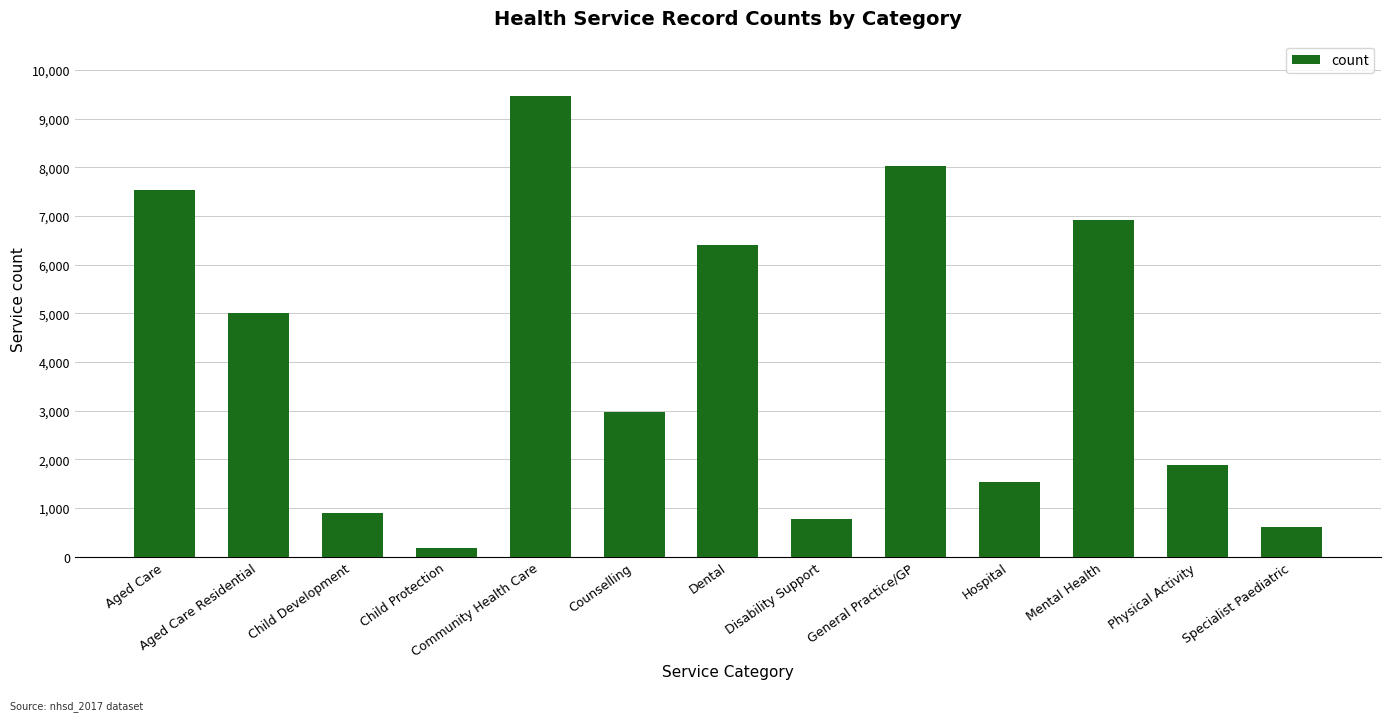

What value does the data have at Hospital?

1530